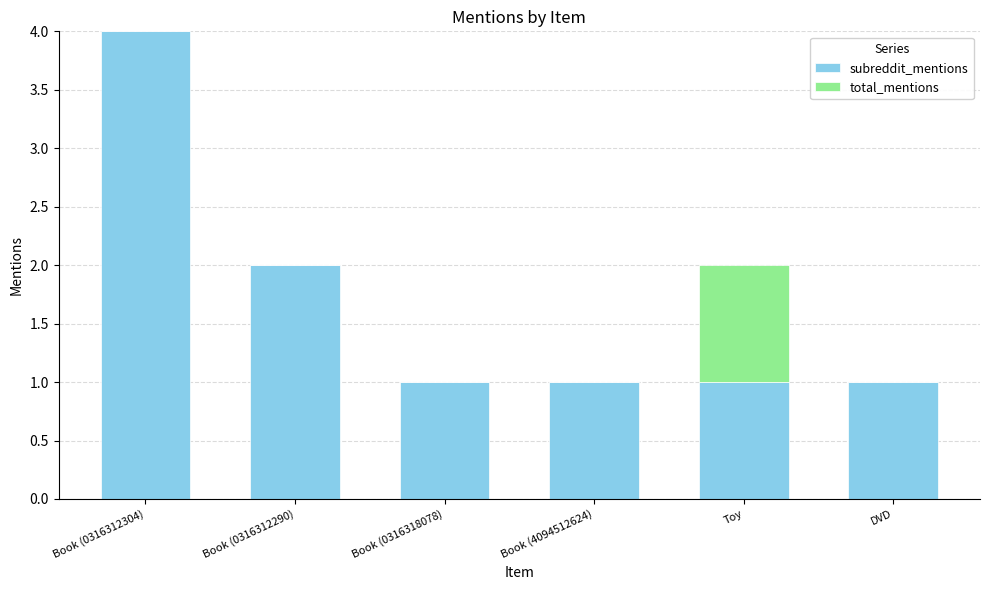

The value of subreddit_mentions at DVD is 1. True or false?

True